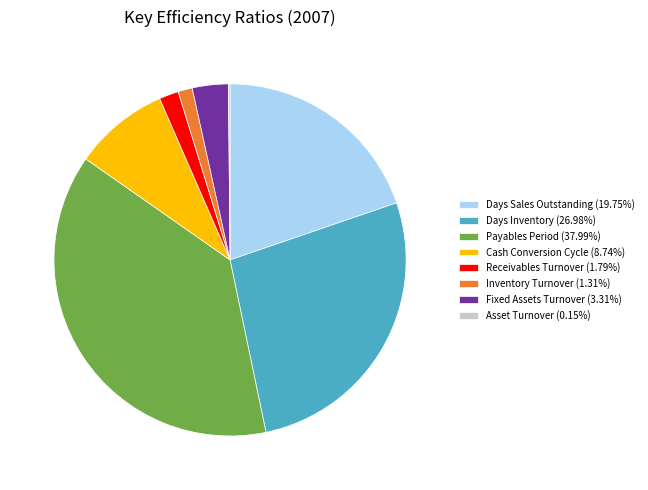

Does Days Inventory (26.98%) account for over 50% of the chart?

No